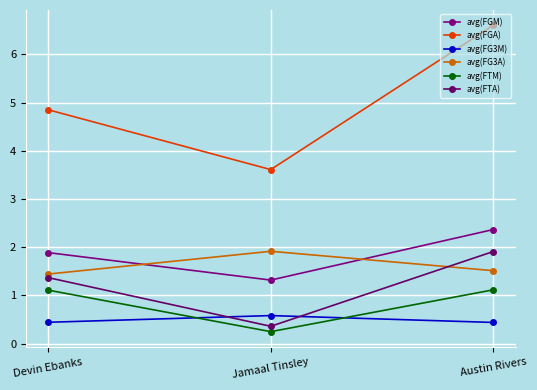

The avg(FTM) series shows 0.1 at Jamaal Tinsley. True or false?

False